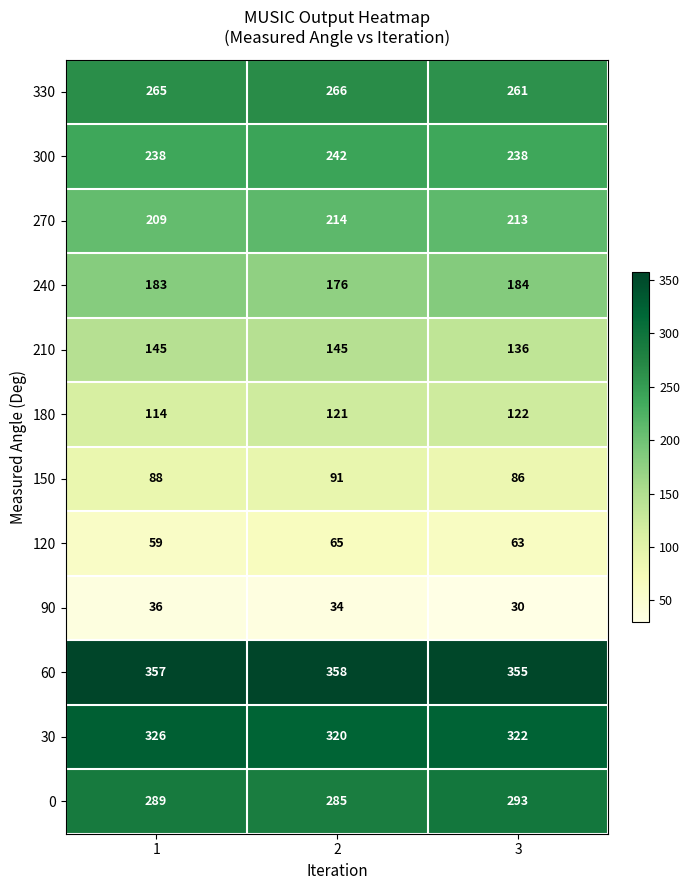

What is the total value across all series at 3?

2303